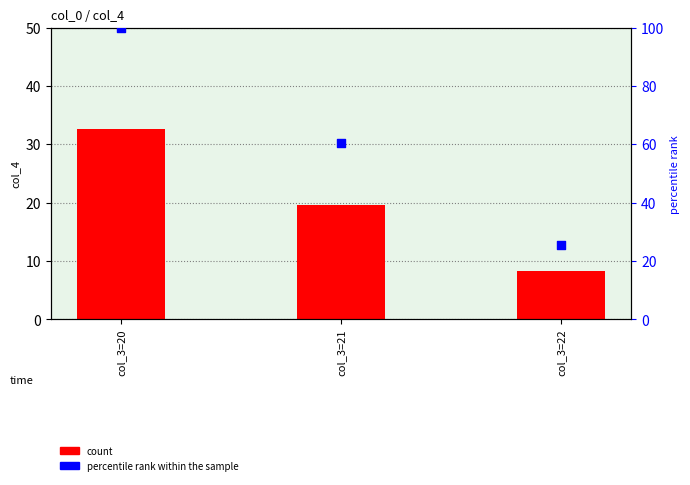

Which series has the widest spread of Y values?

percentile rank within the sample